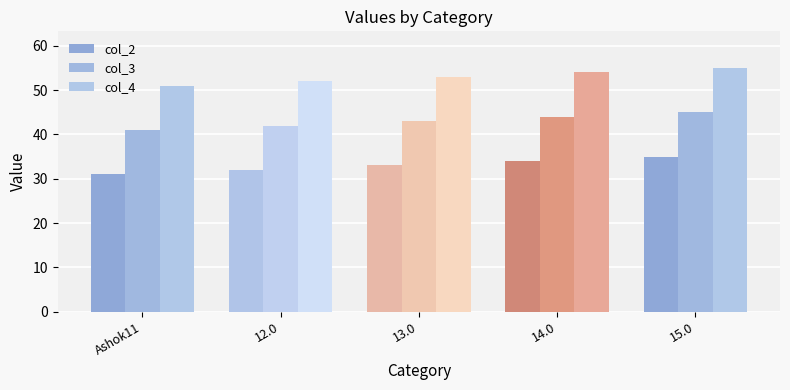

What is the label of the 2nd bar from the right?

14.0